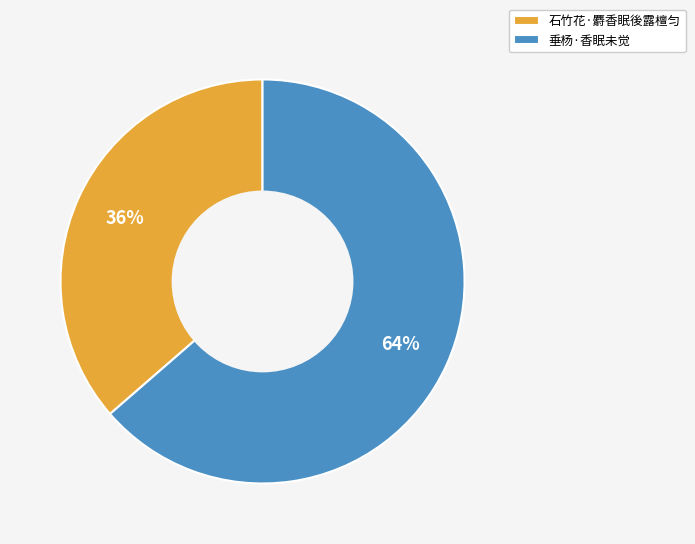

To the nearest percent, what is the average slice percentage?

50%